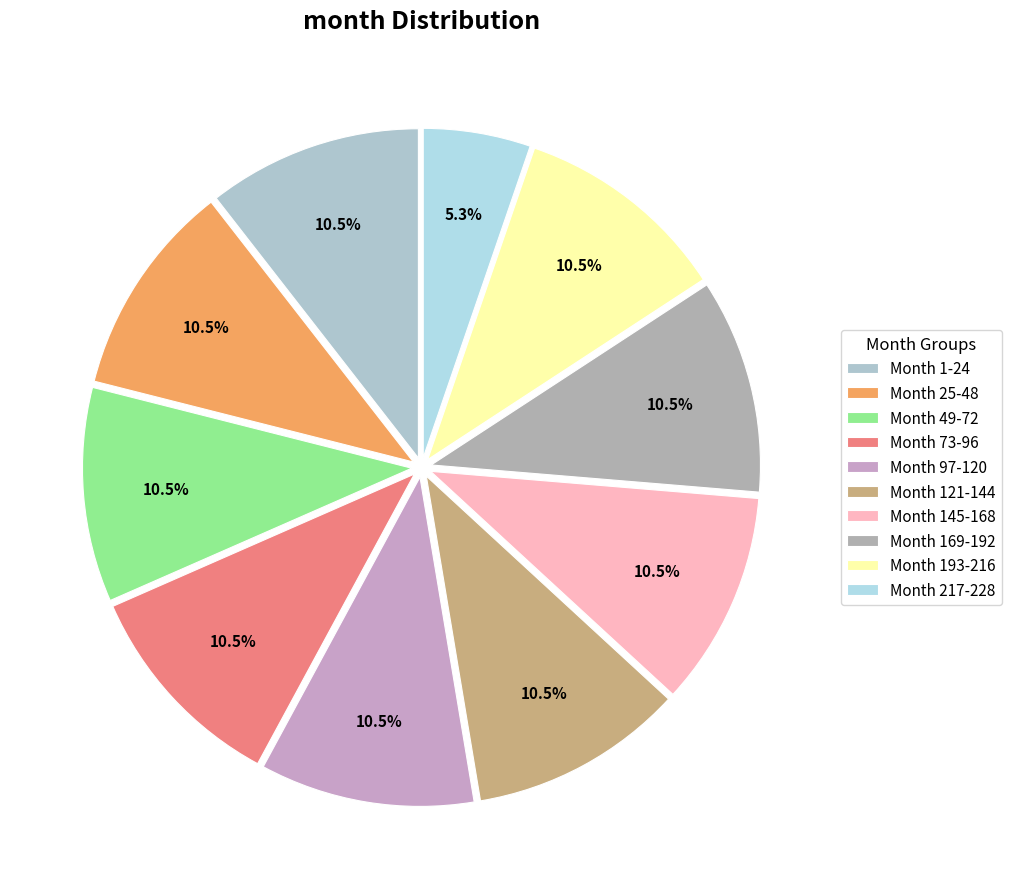

Do Month 169-192 and Month 193-216 together represent more than half of the pie?

No